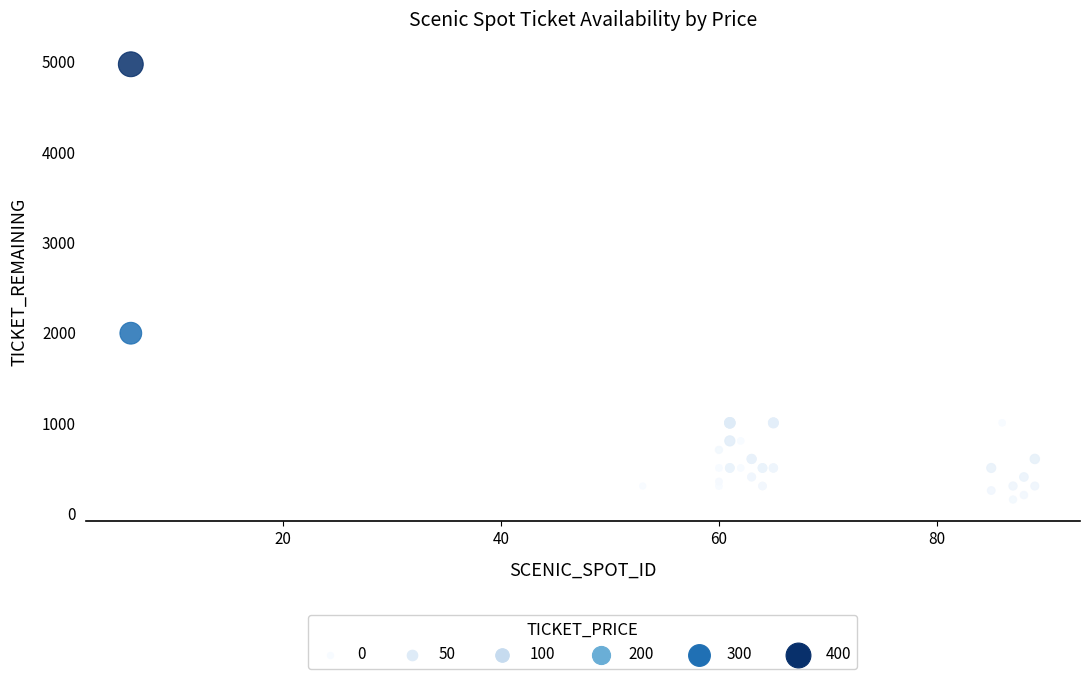

What Y value in the scatter plot is closest to 2561?

1993